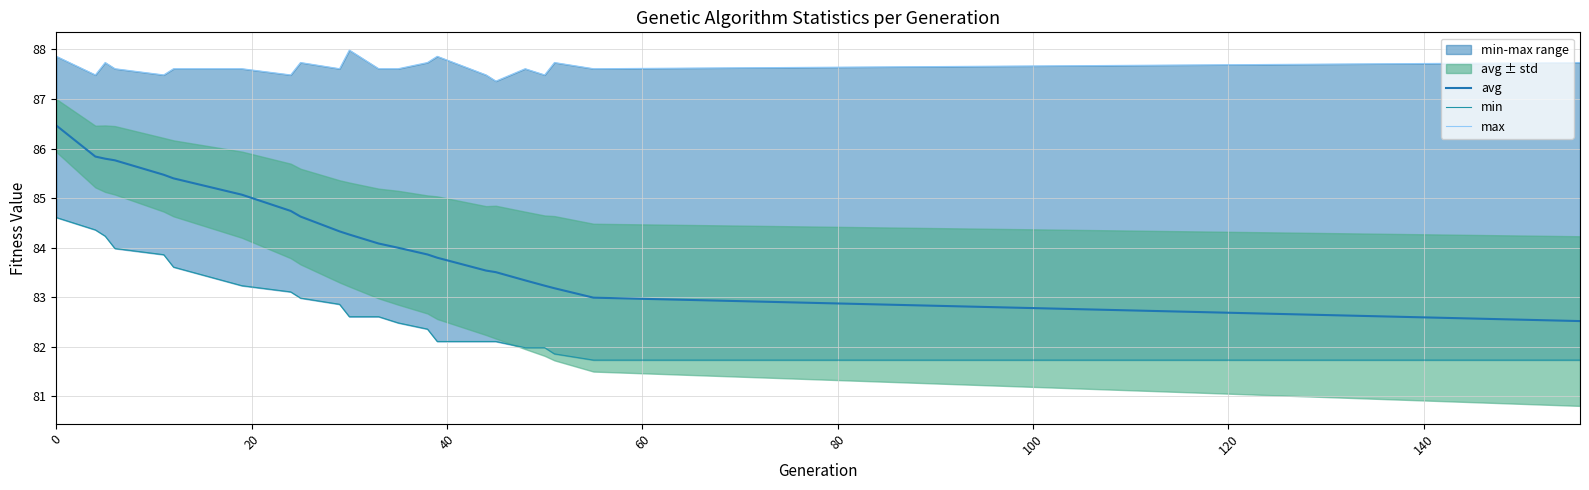

The value of min at 0 is 120.3. True or false?

False